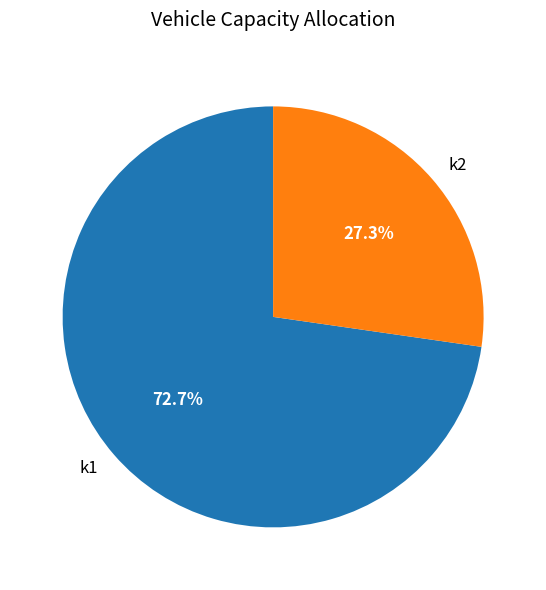

How many slices are in this pie chart?

2